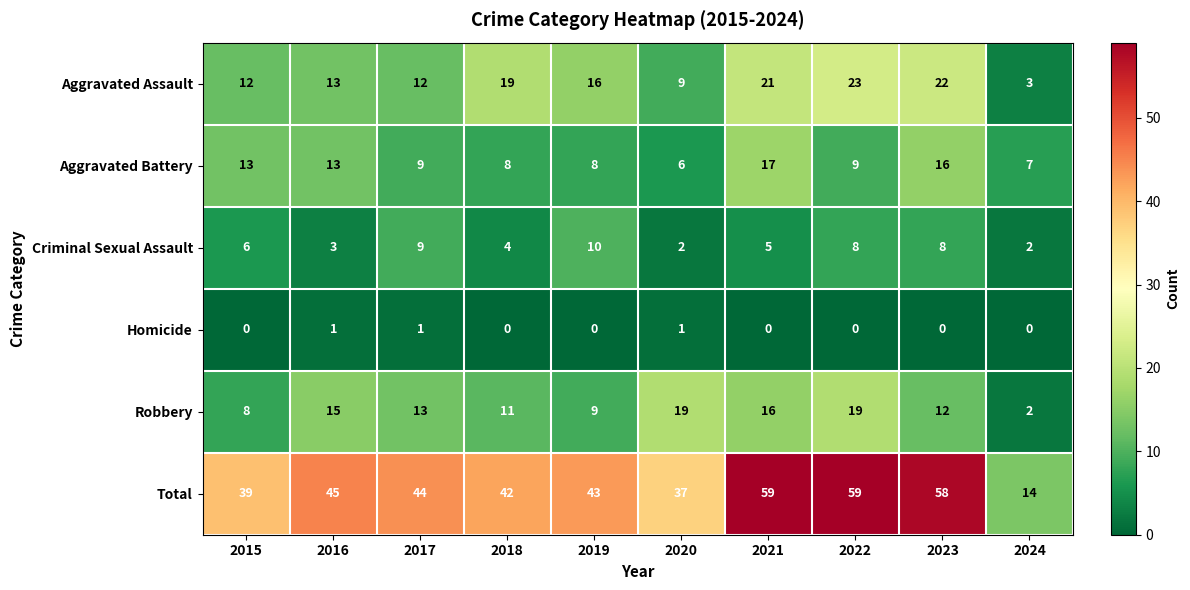

What is the sum of all Aggravated Assault values?

150